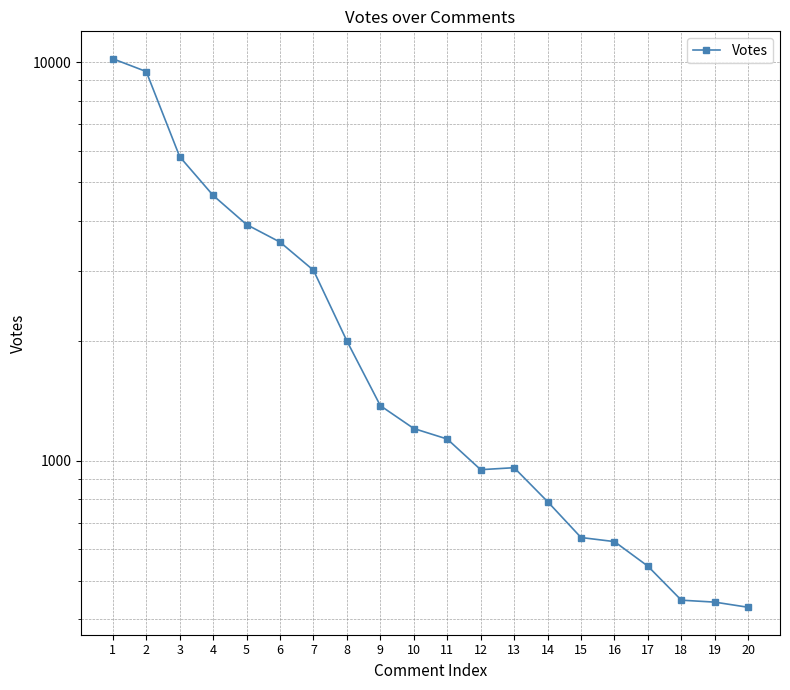

Which has a higher value, 10 or 16?

10